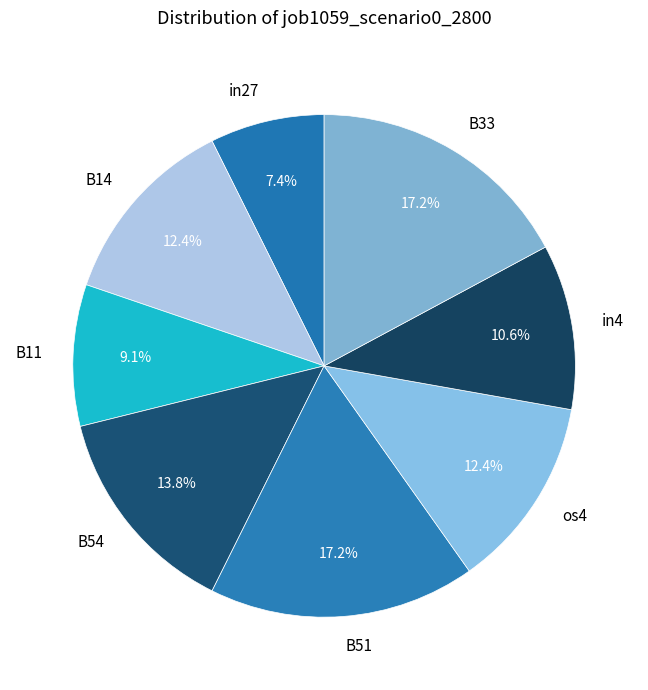

What portion of the pie excludes B51?

82.8%